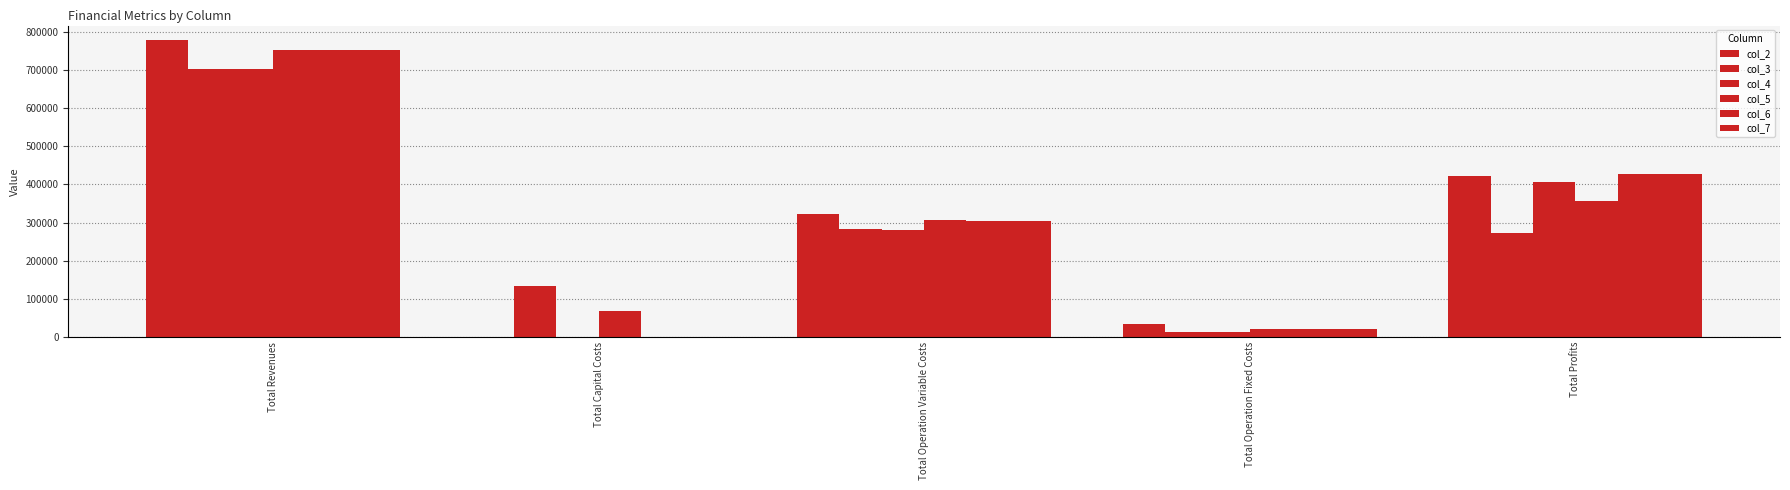

List the labels in order of col_4 value, smallest first.

Total Capital Costs, Total Operation Fixed Costs, Total Operation Variable Costs, Total Profits, Total Revenues